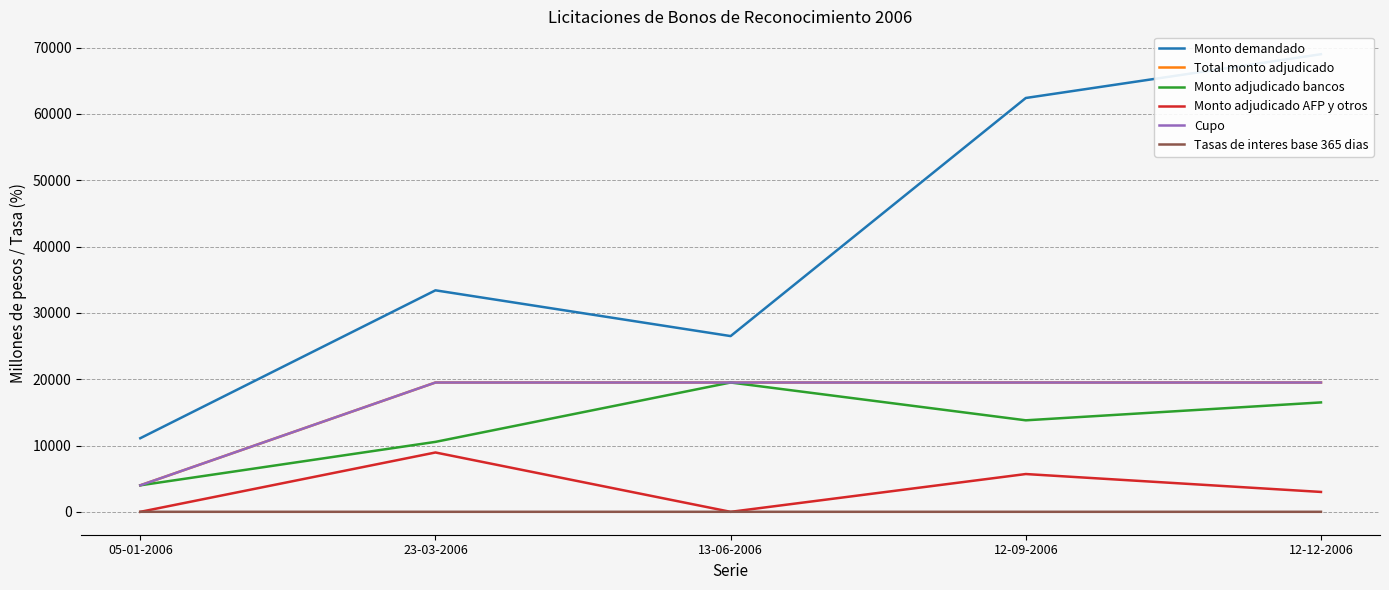

True or false: Tasas de interes base 365 dias has a value of 4.4 at 23-03-2006.

False